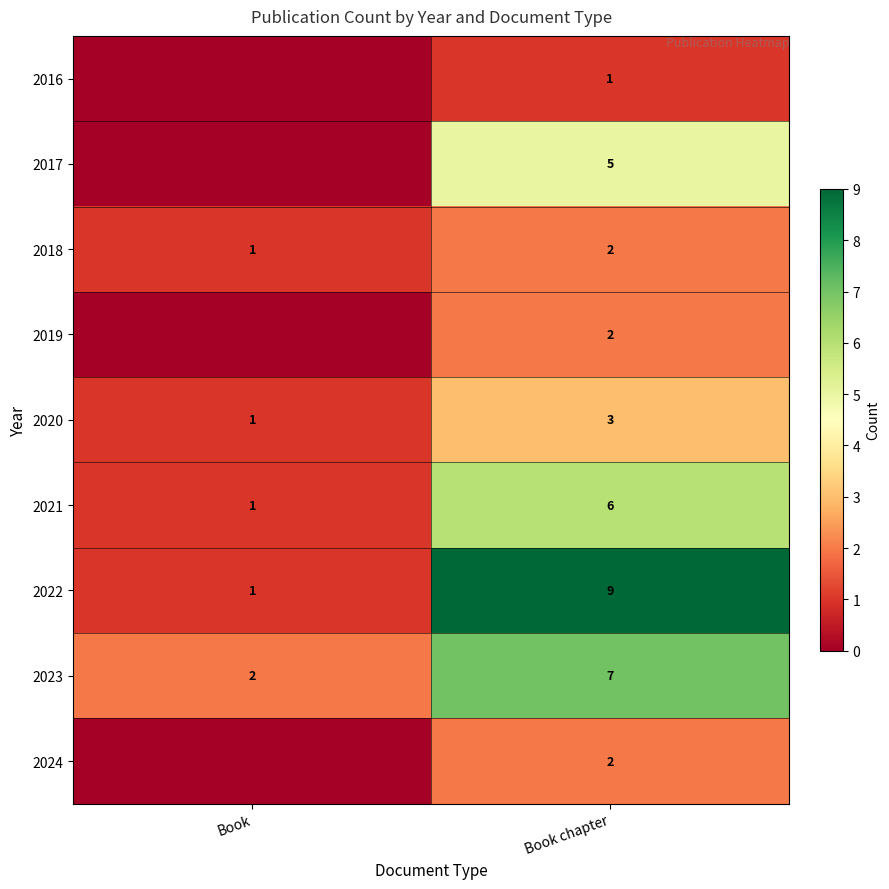

At which category is the sum across all series the highest?

Book chapter